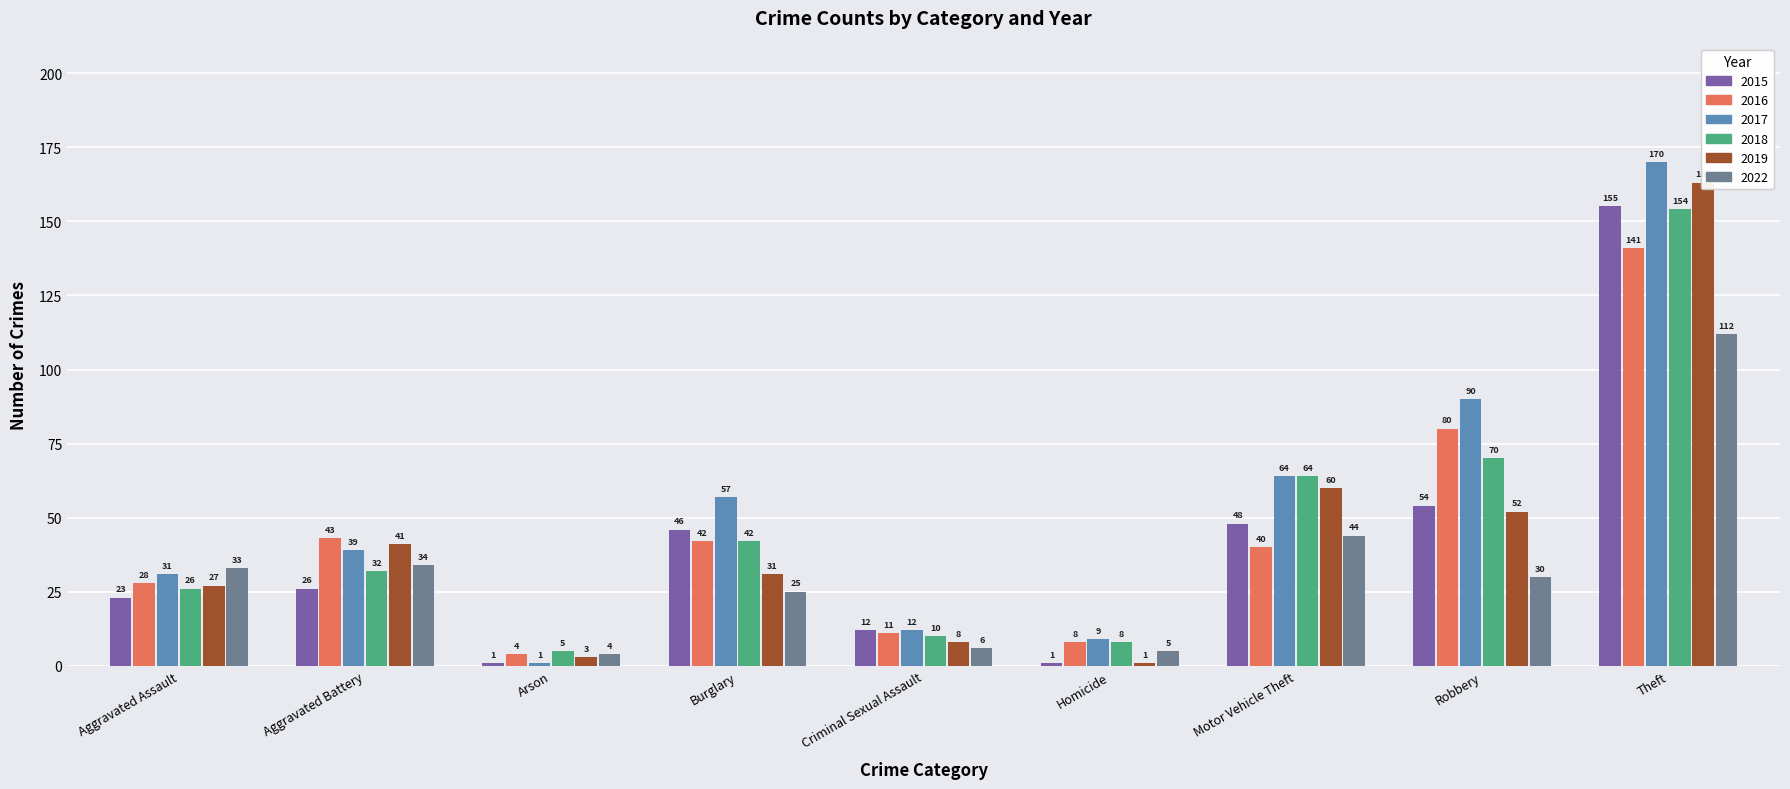

What is the label of the 4th bar from the left?

Burglary